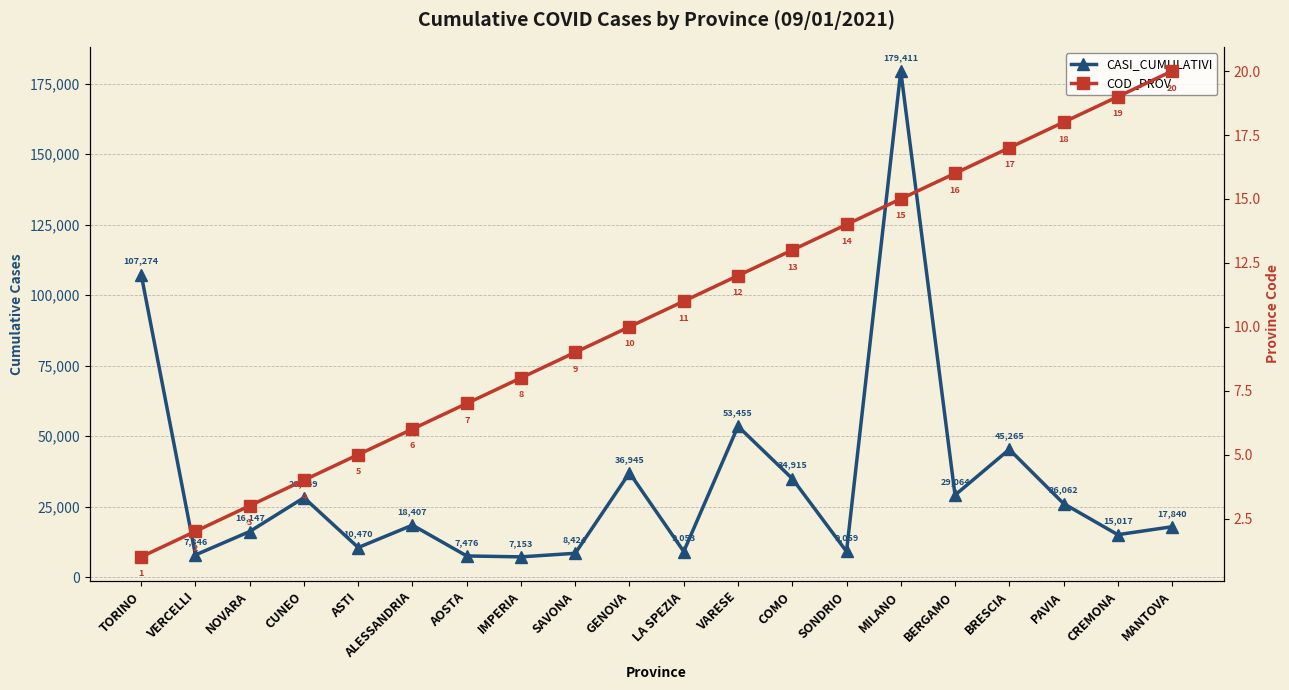

Is the value of CASI_CUMULATIVI at COMO greater than the value of COD_PROV at LA SPEZIA?

Yes